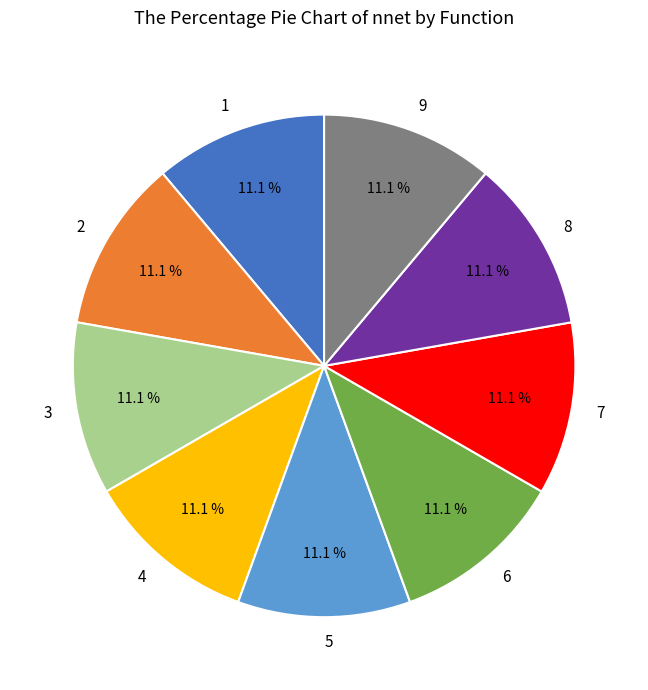

To the nearest percent, what portion does 6 represent?

11%